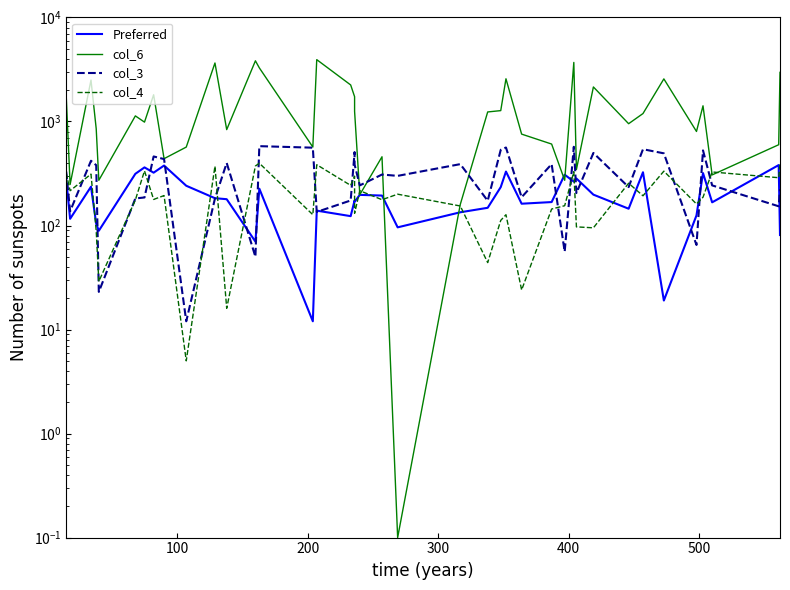

What is the minimum value for col_4?

5.0